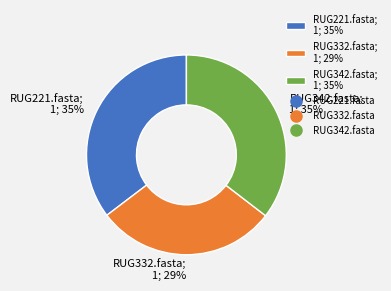

Combined, do RUG332.fasta; 1; 29% and RUG221.fasta; 1; 35% account for over 50%?

Yes